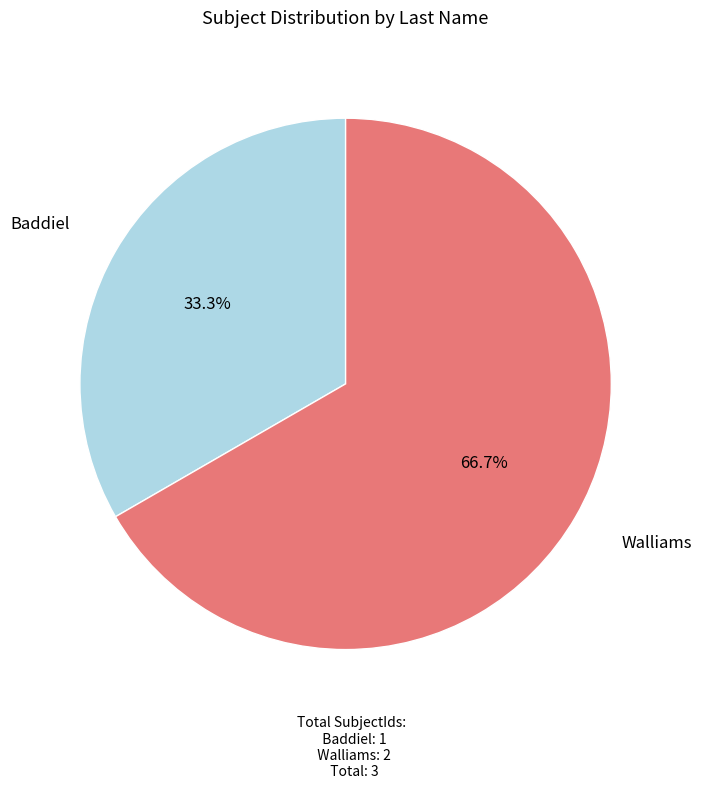

To the nearest percent, what percentage of the pie is Baddiel?

33%